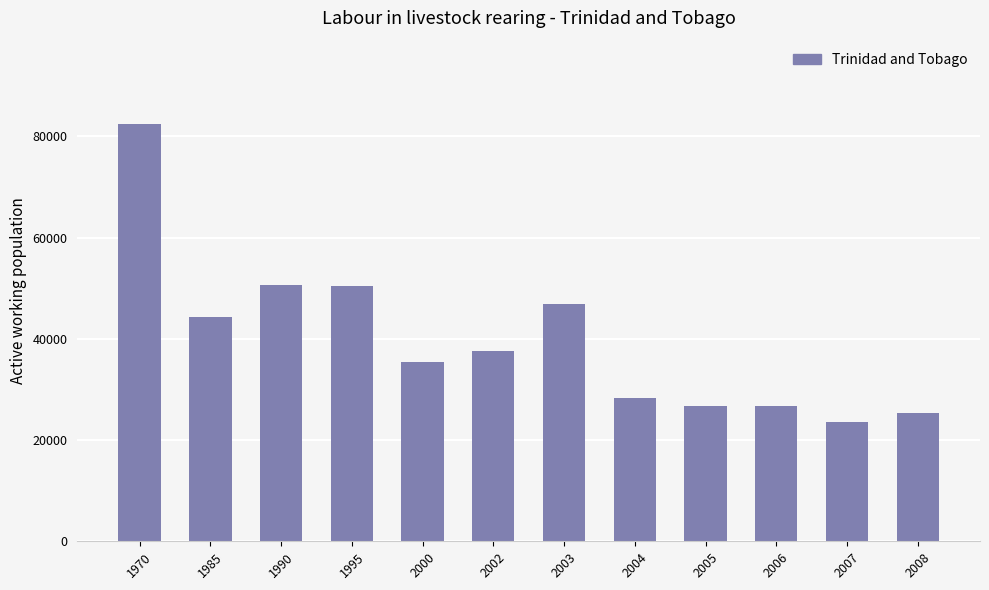

What is the ratio of the value at 1995 to the value at 2000?

1.4